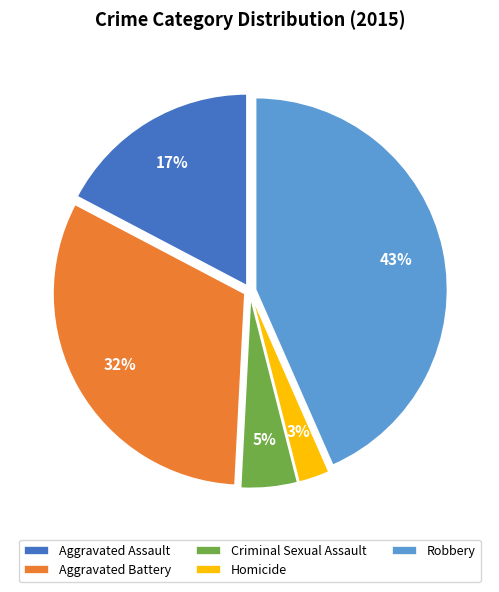

Is the sum of Aggravated Assault and Robbery greater than half?

Yes